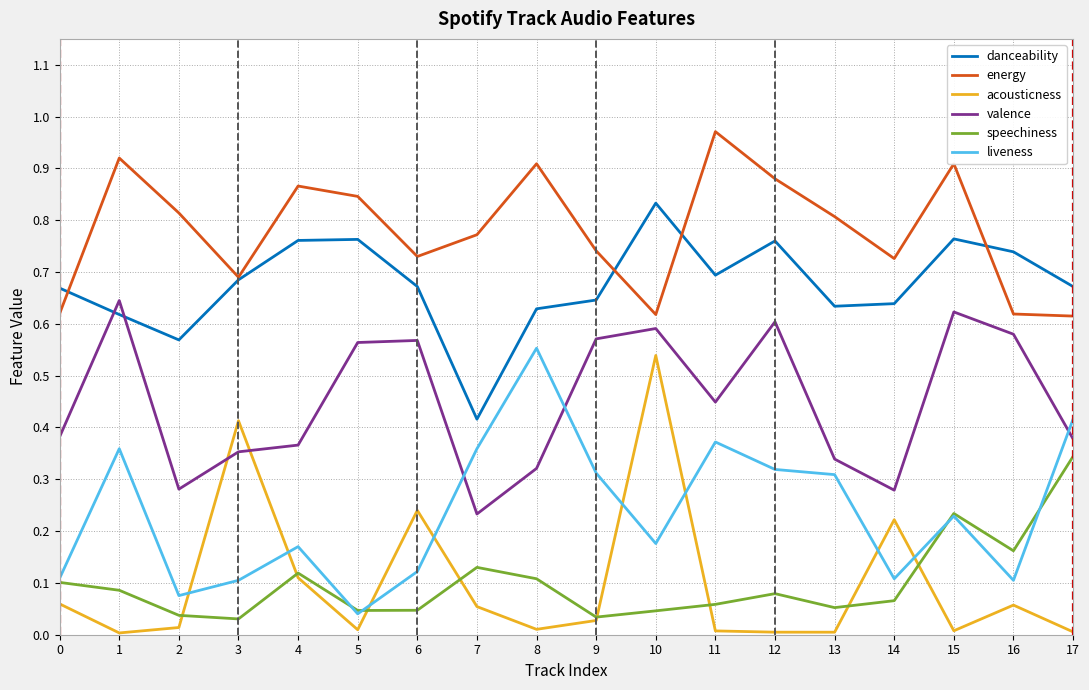

At 12, list the series in order from largest to smallest.

energy, danceability, valence, liveness, speechiness, acousticness